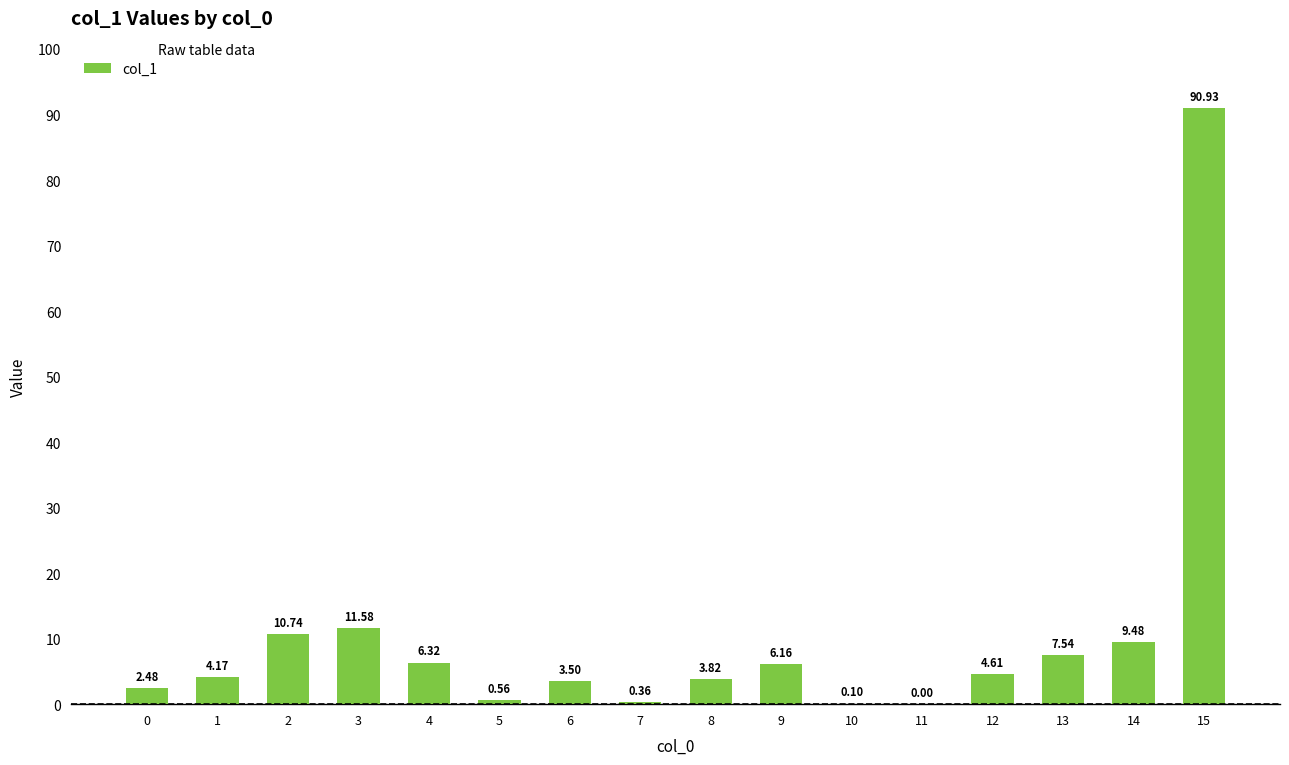

Does the chart contain stacked bars?

No